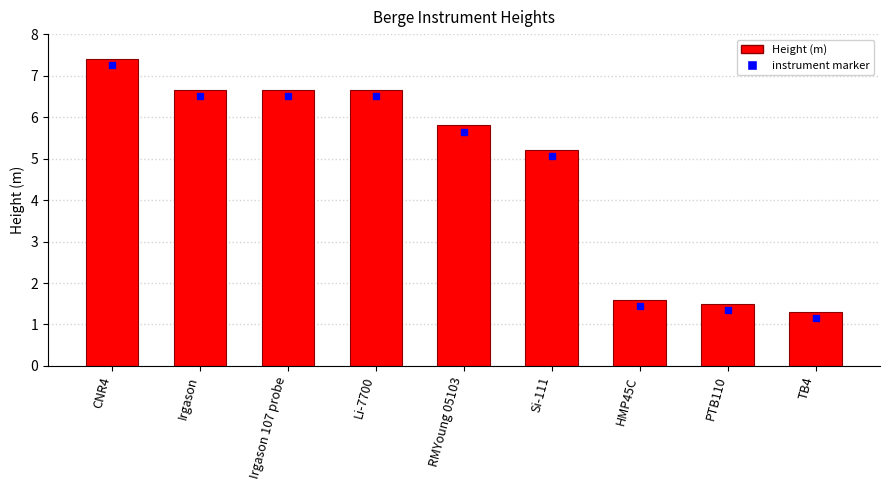

What is the ratio of the value at Li-7700 to the value at TB4?

5.1